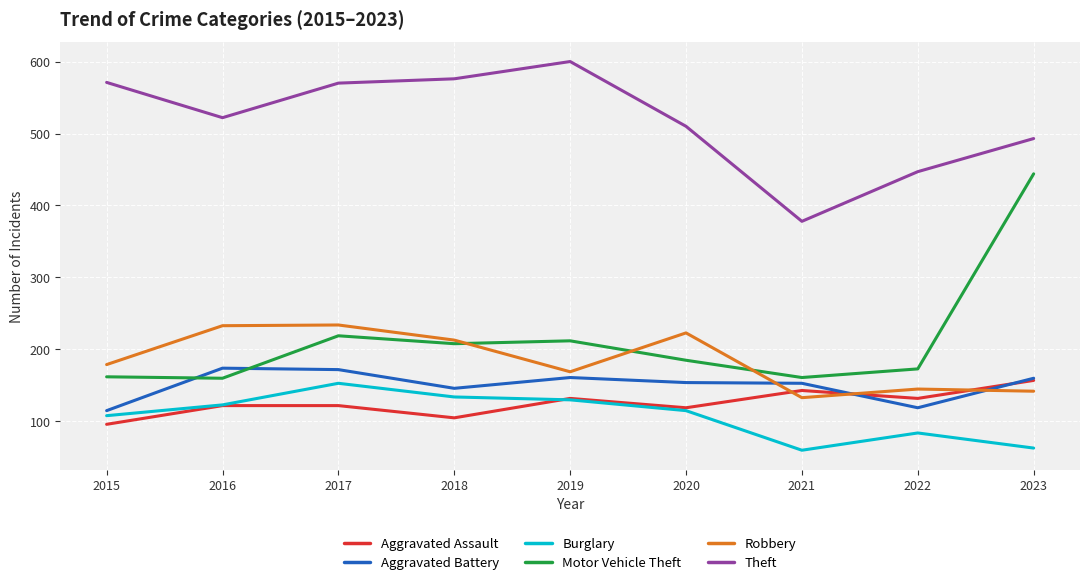

Which series has the largest total across all categories?

Theft